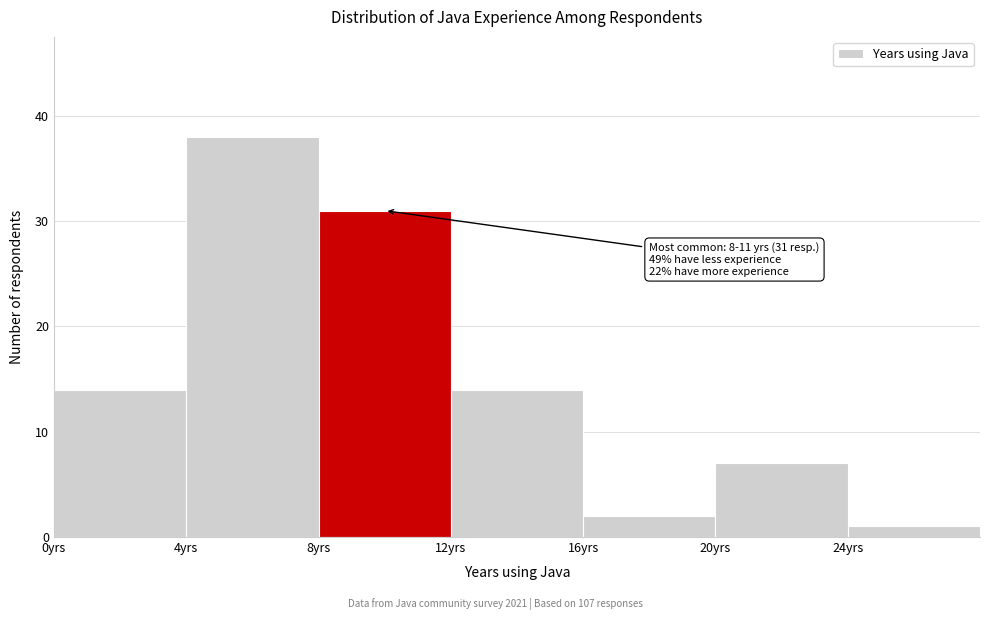

Over which range of the x-axis is the bar tallest?

4 to 8